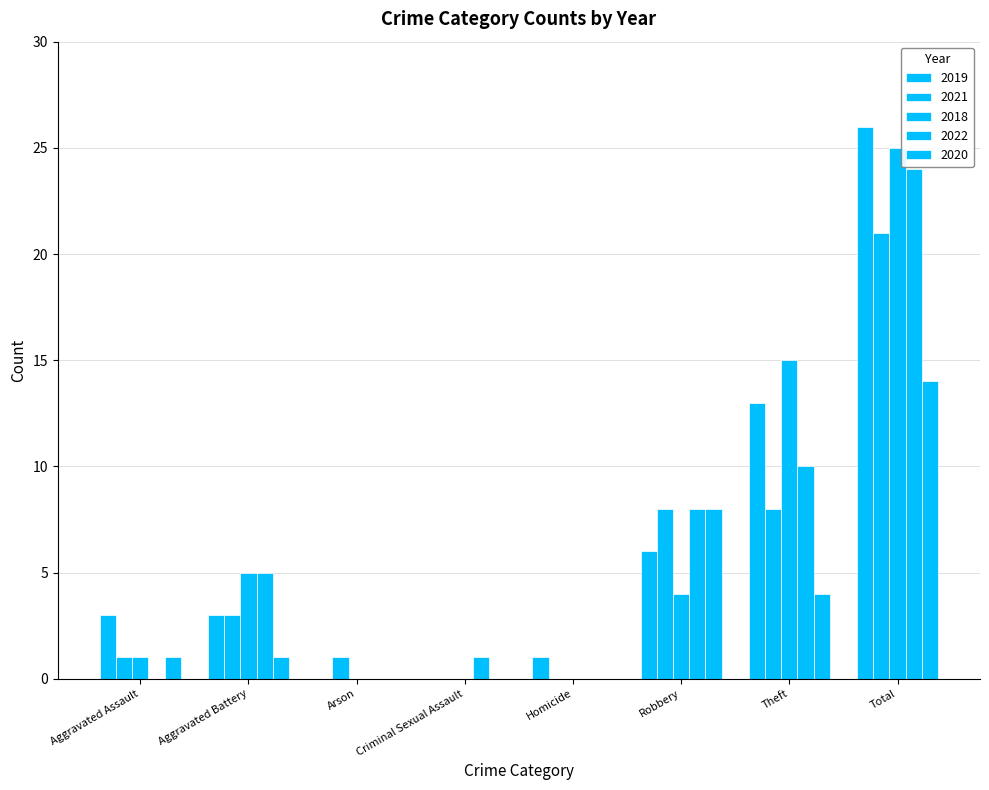

List the labels in order of 2022 value, smallest first.

Aggravated Assault, Arson, Homicide, Criminal Sexual Assault, Aggravated Battery, Robbery, Theft, Total